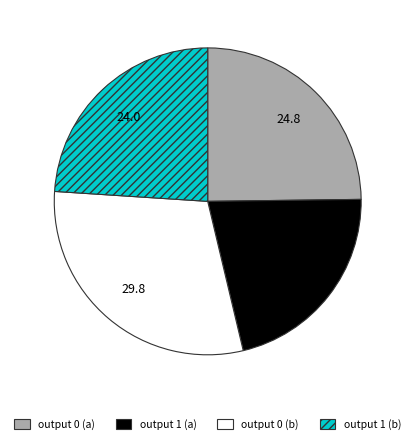

Count the number of slices in the pie.

4